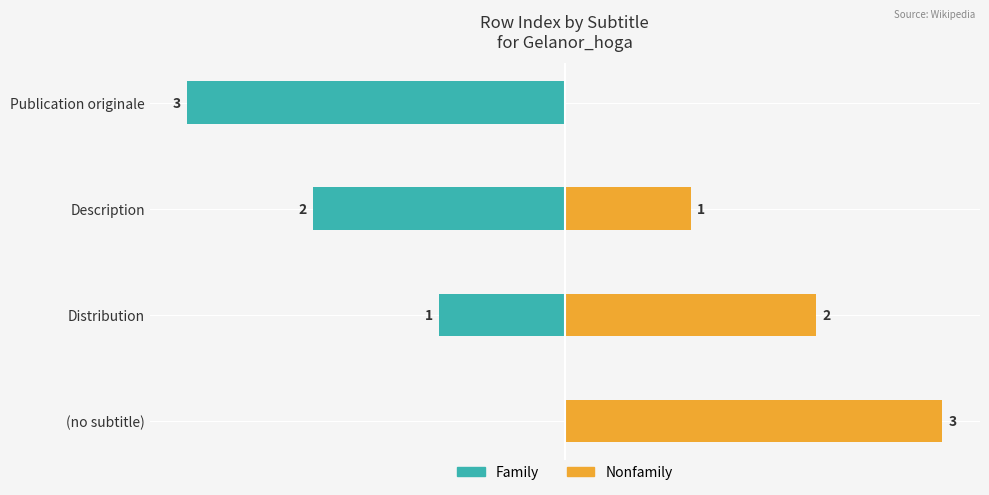

Rank the series by their maximum value, from lowest to highest.

Family, Nonfamily